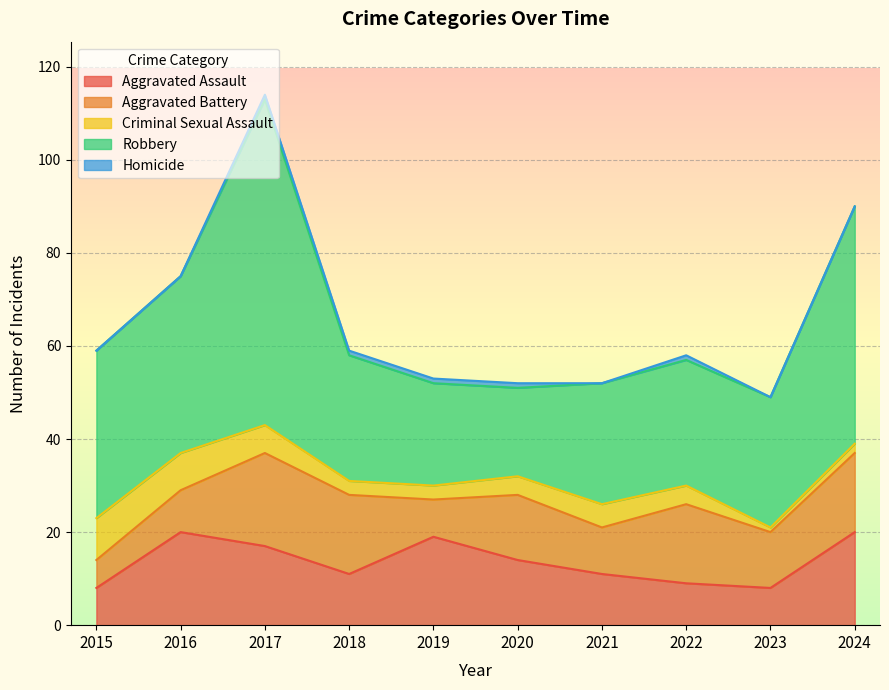

Is the value of Homicide at 2017 greater than the value of Aggravated Assault at 2023?

No